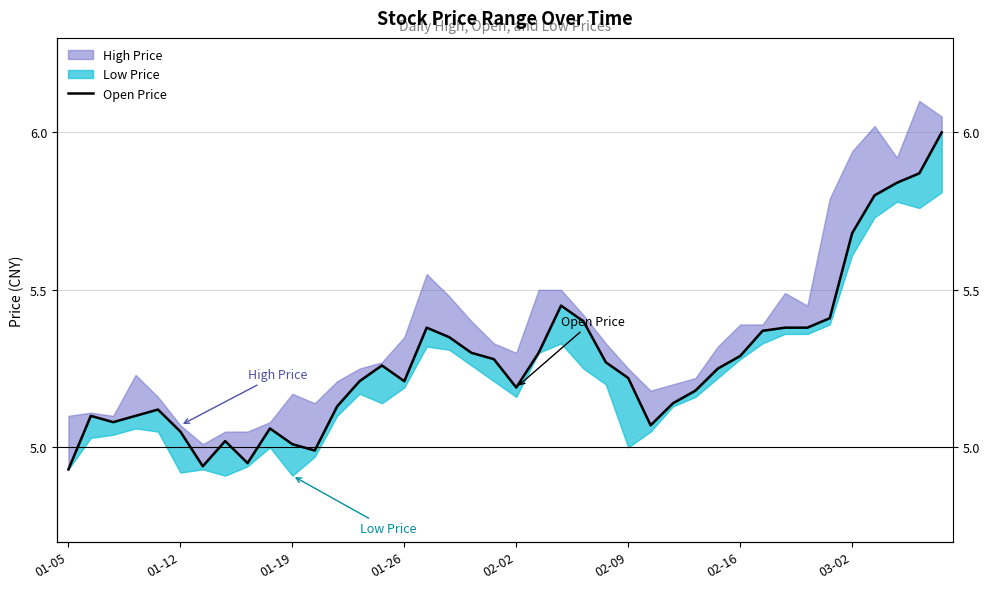

Is it true that the value at 36 is 5.8?

True